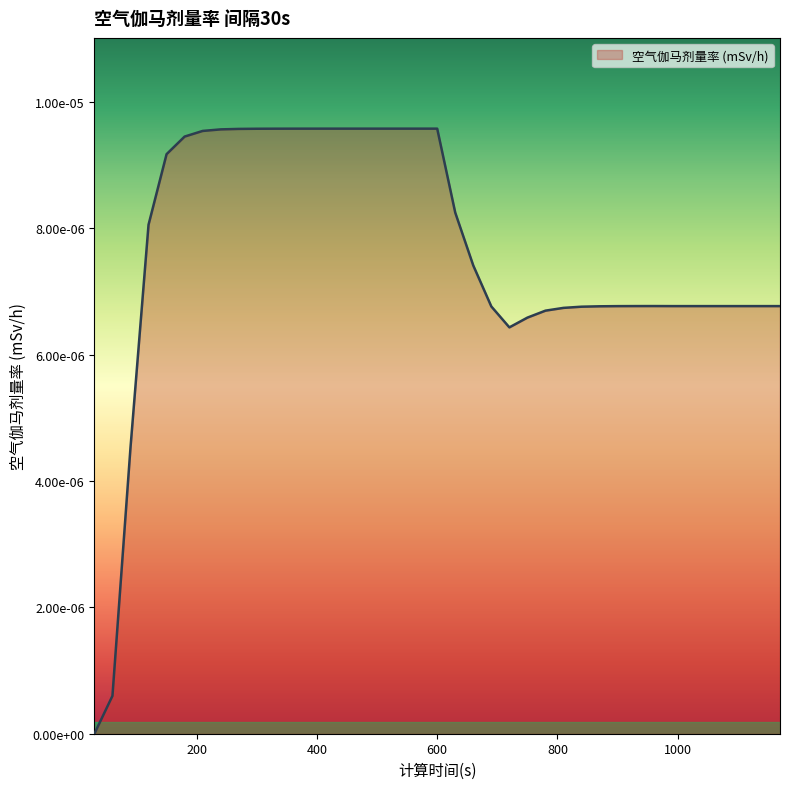

Does the chart display data point markers on the line(s)?

No